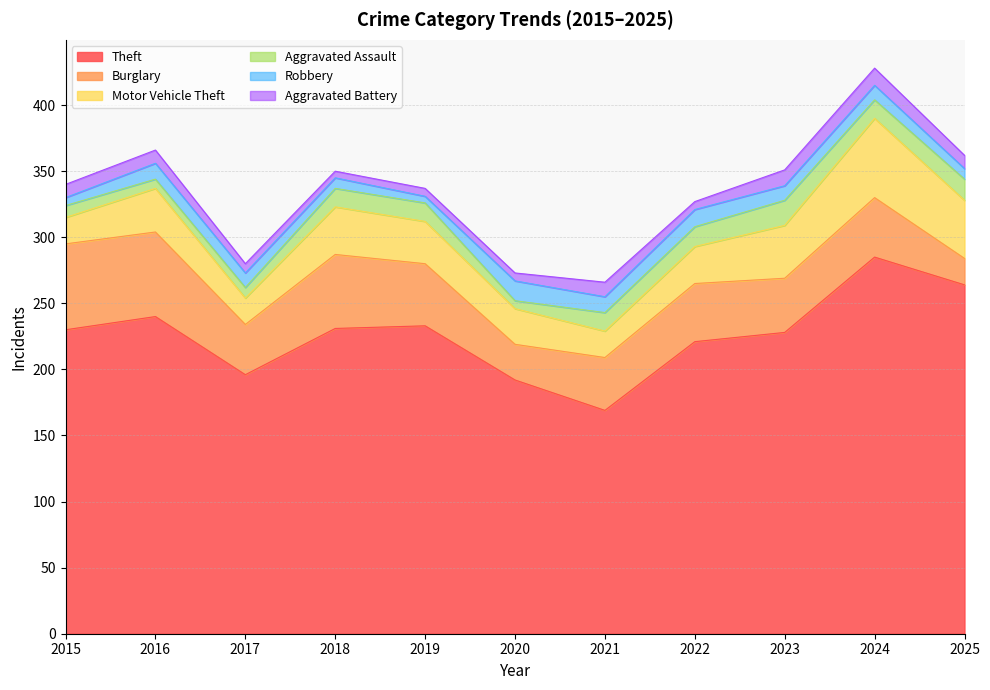

True or false: Theft and Robbery cross at least once.

False